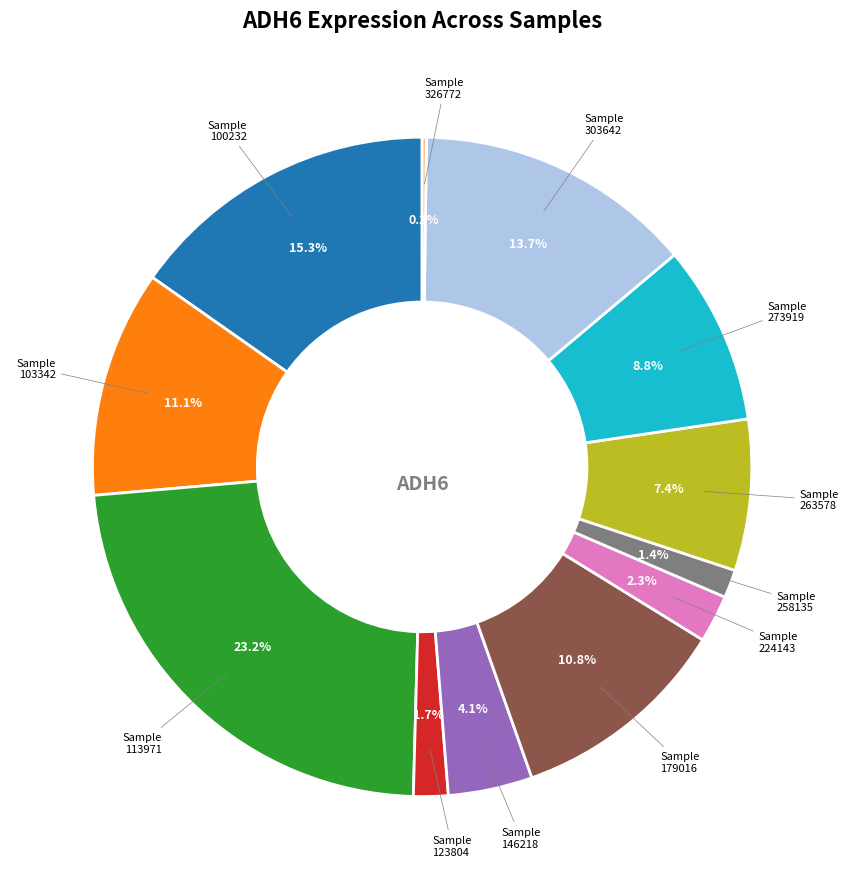

What is the largest slice in the pie chart?

Sample 113971